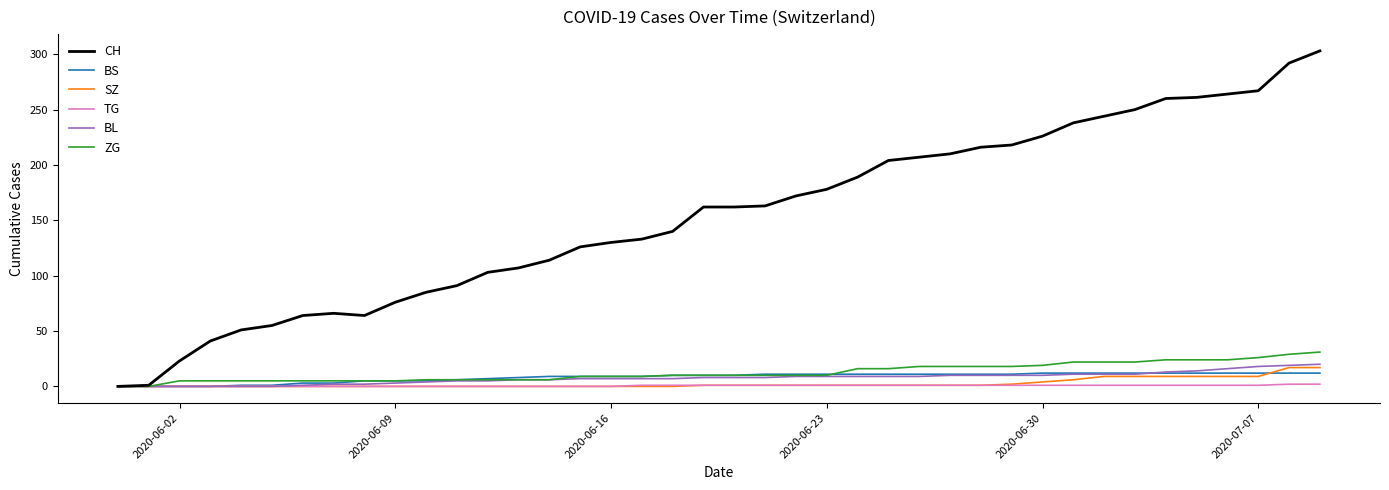

What is the difference between the second highest and minimum values in the BS series?

12